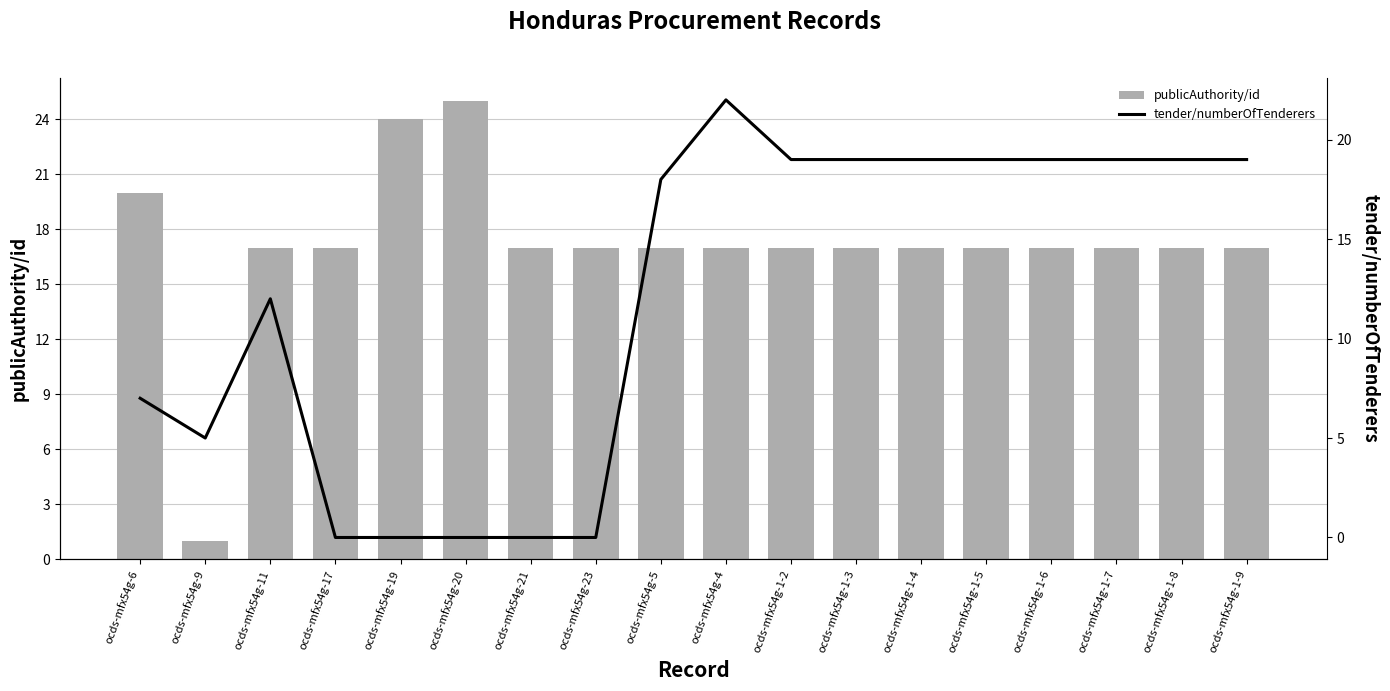

Which label corresponds to the smallest value in the chart?

ocds-mfx54g-17